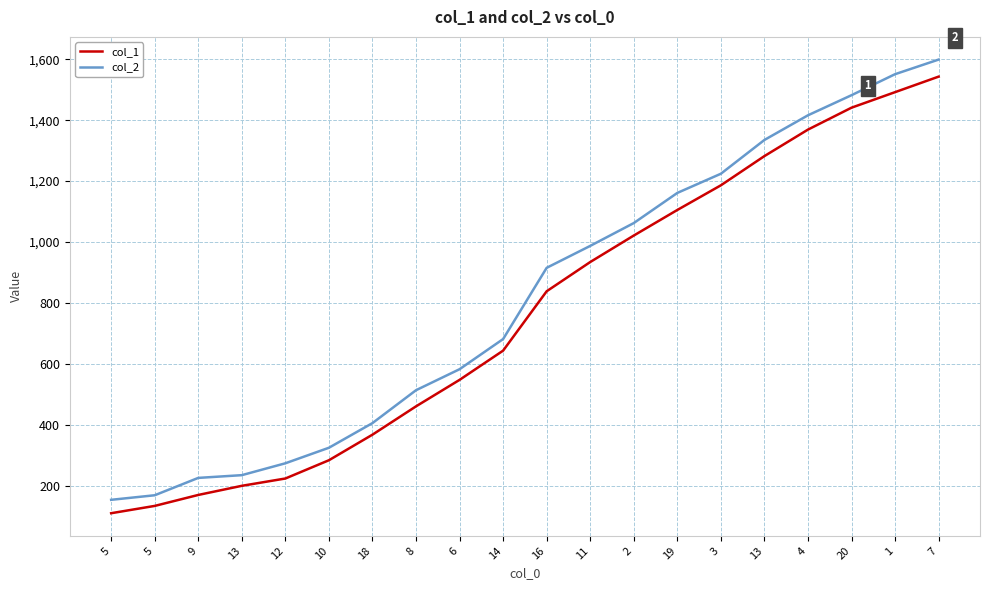

What are all the series names shown in the legend?

col_1, col_2